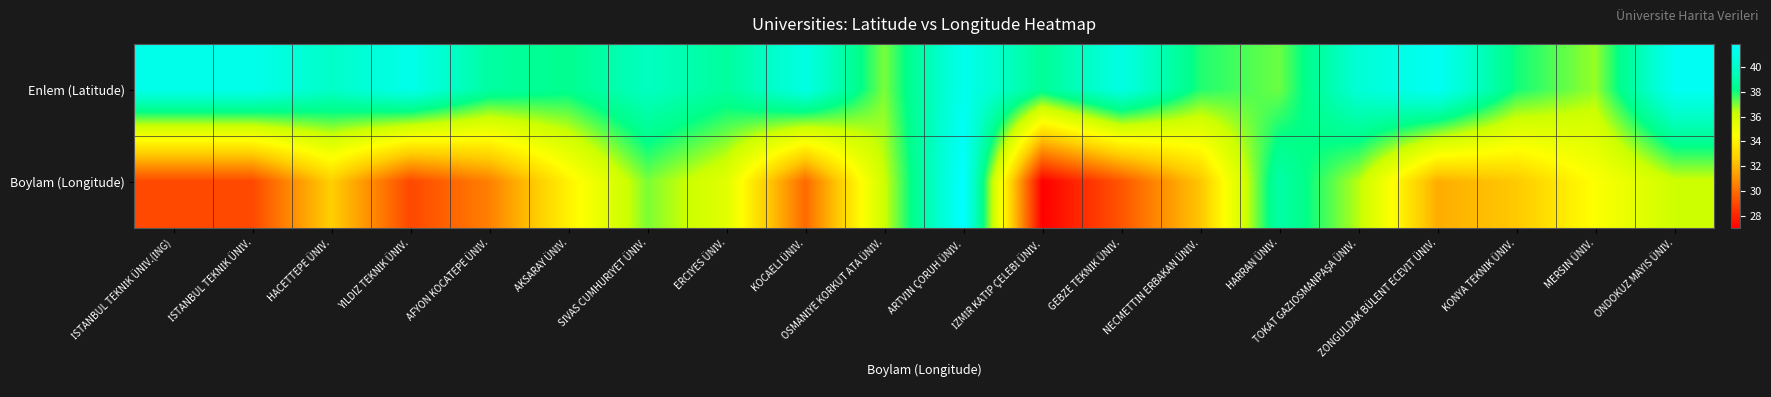

Reading left to right, extract all data points from this chart.

Enlem (Latitude): İSTANBUL TEKNİK ÜNİV.(İNG)=41.1	İSTANBUL TEKNİK ÜNİV.=41.1	HACETTEPE ÜNİV.=39.9	YILDIZ TEKNİK ÜNİV.=41.1	AFYON KOCATEPE ÜNİV.=38.8	AKSARAY ÜNİV.=38.3	SİVAS CUMHURİYET ÜNİV.=39.7	ERCİYES ÜNİV.=38.7	KOCAELİ ÜNİV.=40.8	OSMANİYE KORKUT ATA ÜNİV.=37.0	ARTVİN ÇORUH ÜNİV.=41.2	İZMİR KATİP ÇELEBİ ÜNİV.=38.5	GEBZE TEKNİK ÜNİV.=40.8	NECMETTİN ERBAKAN ÜNİV.=37.9	HARRAN ÜNİV.=37.2	TOKAT GAZİOSMANPAŞA ÜNİV.=40.3	ZONGULDAK BÜLENT ECEVİT ÜNİV.=41.5	KONYA TEKNİK ÜNİV.=38.0	MERSİN ÜNİV.=36.8	ONDOKUZ MAYIS ÜNİV.=41.4
Boylam (Longitude): İSTANBUL TEKNİK ÜNİV.(İNG)=29.0	İSTANBUL TEKNİK ÜNİV.=29.0	HACETTEPE ÜNİV.=32.7	YILDIZ TEKNİK ÜNİV.=29.0	AFYON KOCATEPE ÜNİV.=30.5	AKSARAY ÜNİV.=34.0	SİVAS CUMHURİYET ÜNİV.=37.0	ERCİYES ÜNİV.=35.5	KOCAELİ ÜNİV.=29.9	OSMANİYE KORKUT ATA ÜNİV.=36.2	ARTVİN ÇORUH ÜNİV.=41.9	İZMİR KATİP ÇELEBİ ÜNİV.=27.0	GEBZE TEKNİK ÜNİV.=29.4	NECMETTİN ERBAKAN ÜNİV.=32.4	HARRAN ÜNİV.=39.0	TOKAT GAZİOSMANPAŞA ÜNİV.=36.5	ZONGULDAK BÜLENT ECEVİT ÜNİV.=31.8	KONYA TEKNİK ÜNİV.=32.5	MERSİN ÜNİV.=34.5	ONDOKUZ MAYIS ÜNİV.=36.2